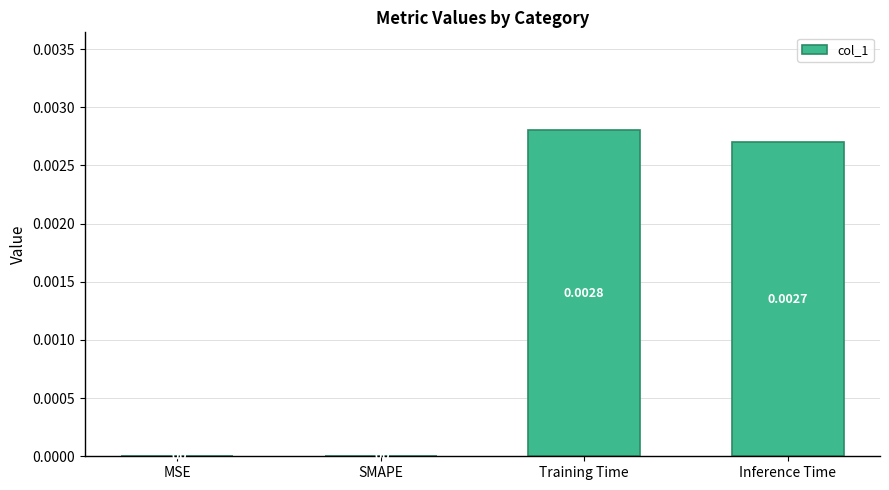

Which has a higher value, SMAPE or Inference Time?

Inference Time